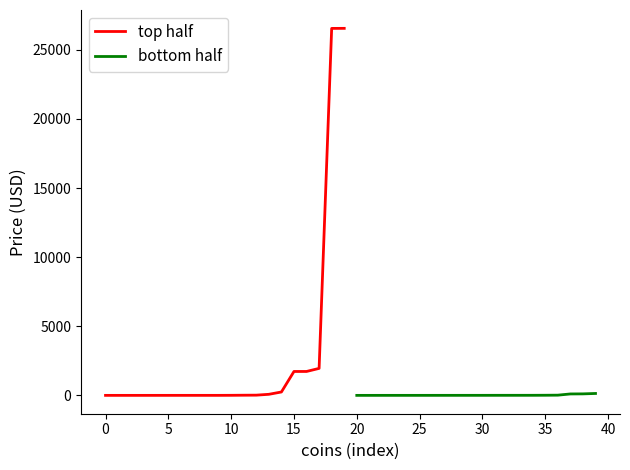

True or false: bottom half has a value of 1.5 at 10.

False